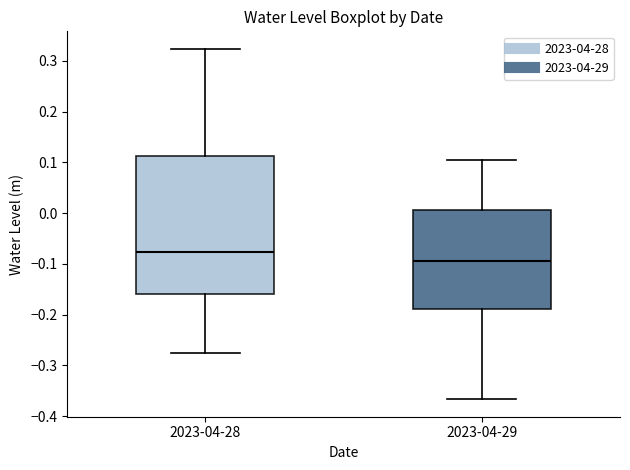

Which box's median line is the highest?

2023-04-28